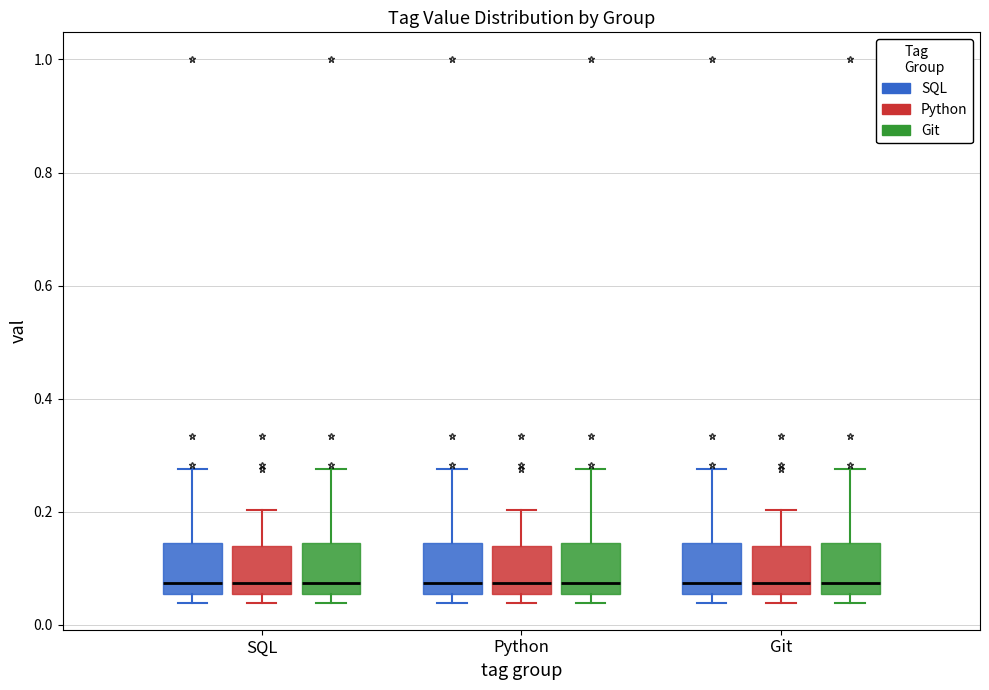

Reading left to right, read every box against the y-axis: the position of its median line, the range the box covers, and the ends of its whiskers. The values are not printed on the chart, so give them approximately, as read against the axis.

SQL (SQL): median 0.08, box 0.06 to 0.14, whiskers 0.04 to 0.28
SQL (Python): median 0.08, box 0.06 to 0.14, whiskers 0.04 to 0.20
SQL (Git): median 0.08, box 0.06 to 0.14, whiskers 0.04 to 0.28
Python (SQL): median 0.08, box 0.06 to 0.14, whiskers 0.04 to 0.28
Python (Python): median 0.08, box 0.06 to 0.14, whiskers 0.04 to 0.20
Python (Git): median 0.08, box 0.06 to 0.14, whiskers 0.04 to 0.28
Git (SQL): median 0.08, box 0.06 to 0.14, whiskers 0.04 to 0.28
Git (Python): median 0.08, box 0.06 to 0.14, whiskers 0.04 to 0.20
Git (Git): median 0.08, box 0.06 to 0.14, whiskers 0.04 to 0.28